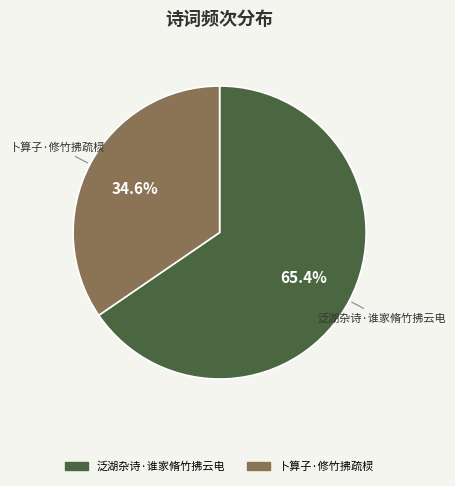

Approximately how many times larger is the value at 卜算子·修竹拂疏棂 compared to 泛湖杂诗·谁家脩竹拂云电?

0.5